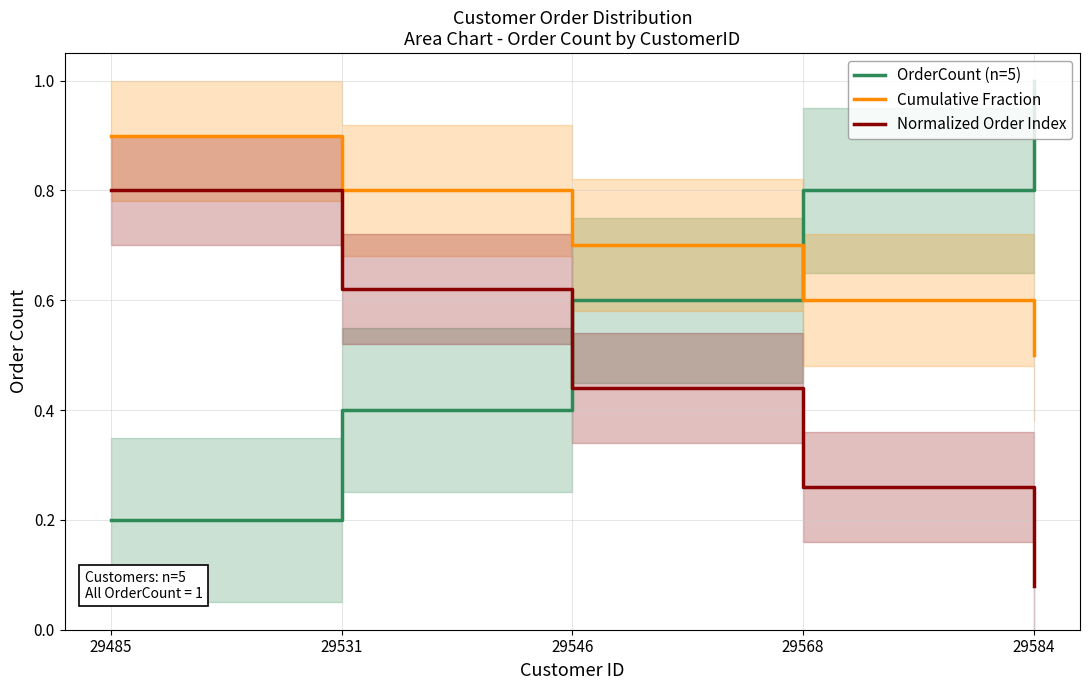

At which label does Cumulative Fraction reach its peak?

29485